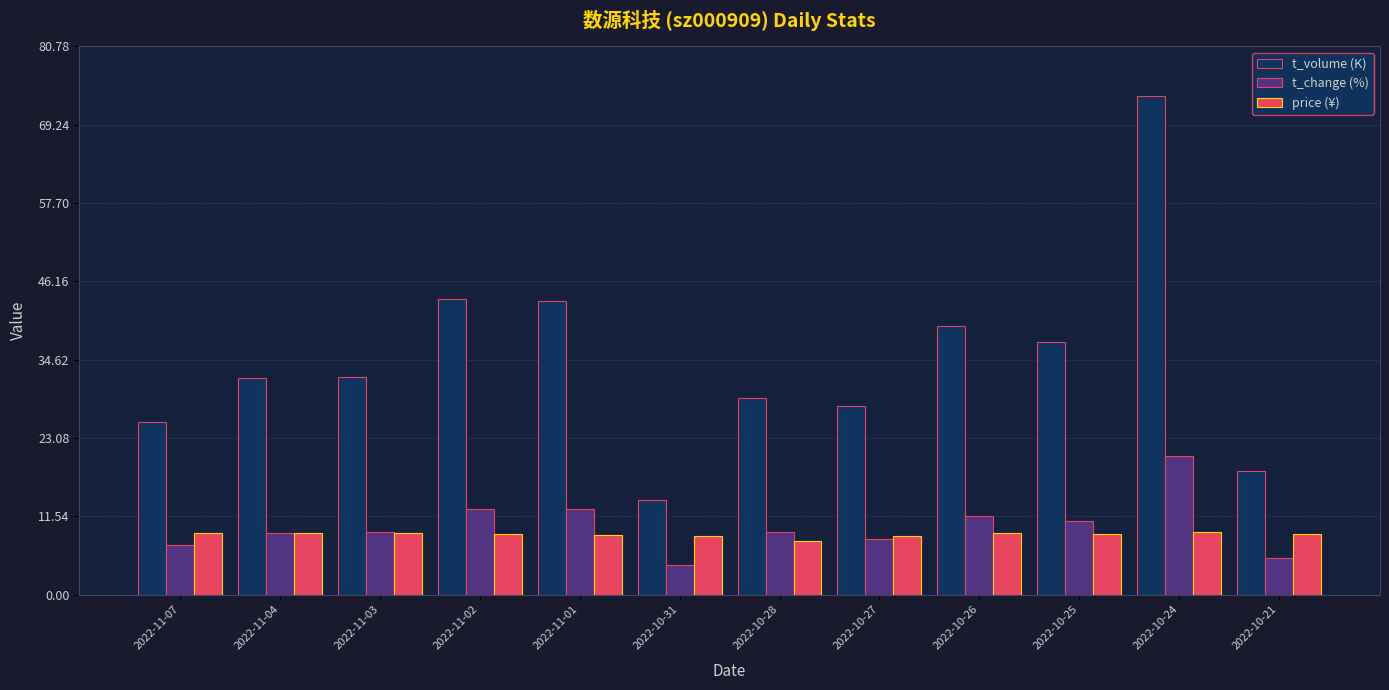

What is the label of the 2nd bar from the right?

2022-10-24